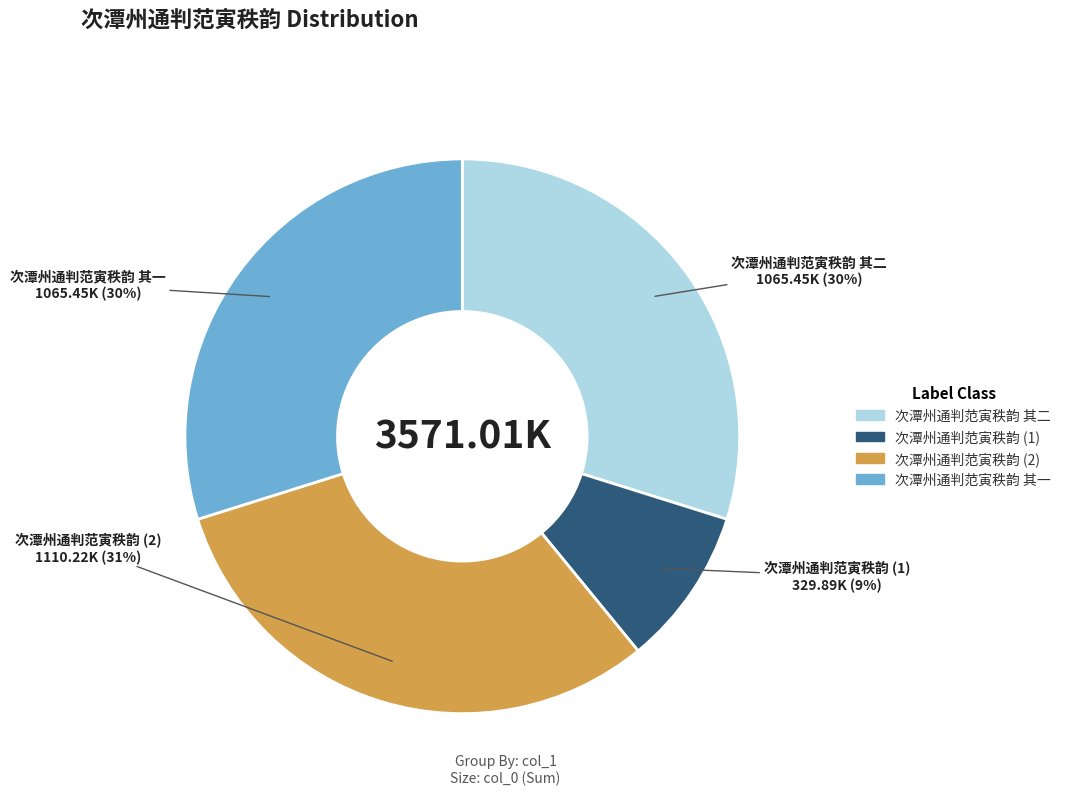

Count the number of slices in the pie.

4